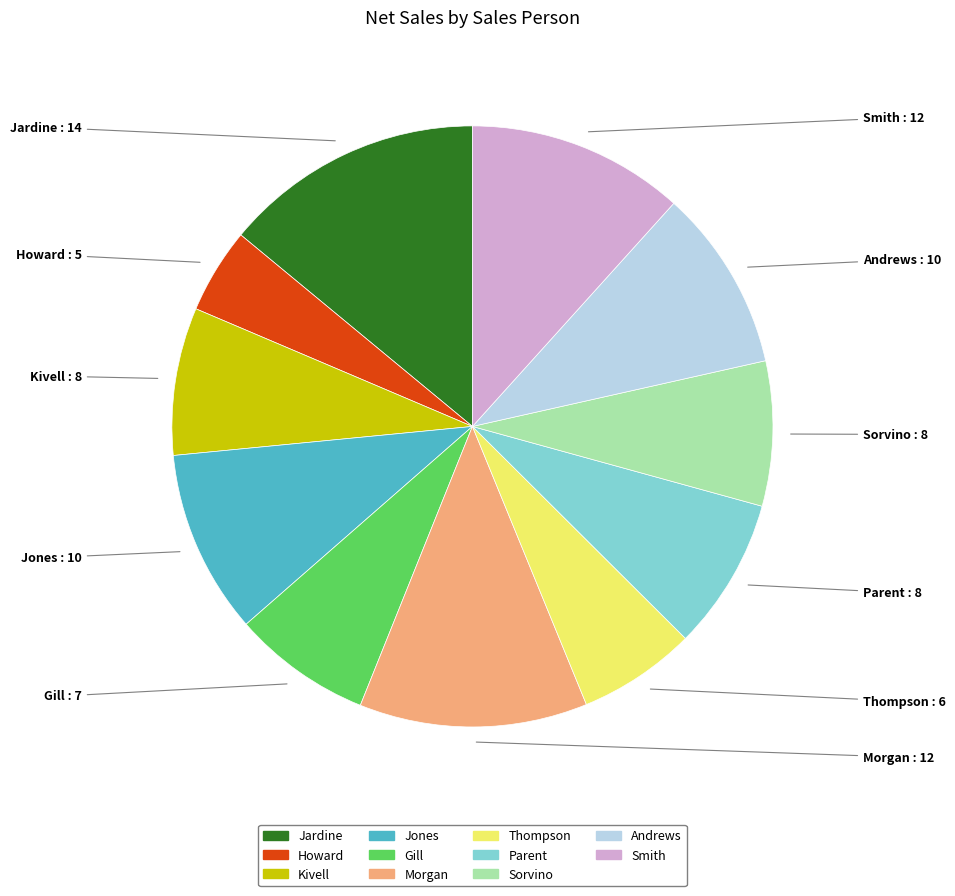

Between Gill and Jones, which is larger?

Jones